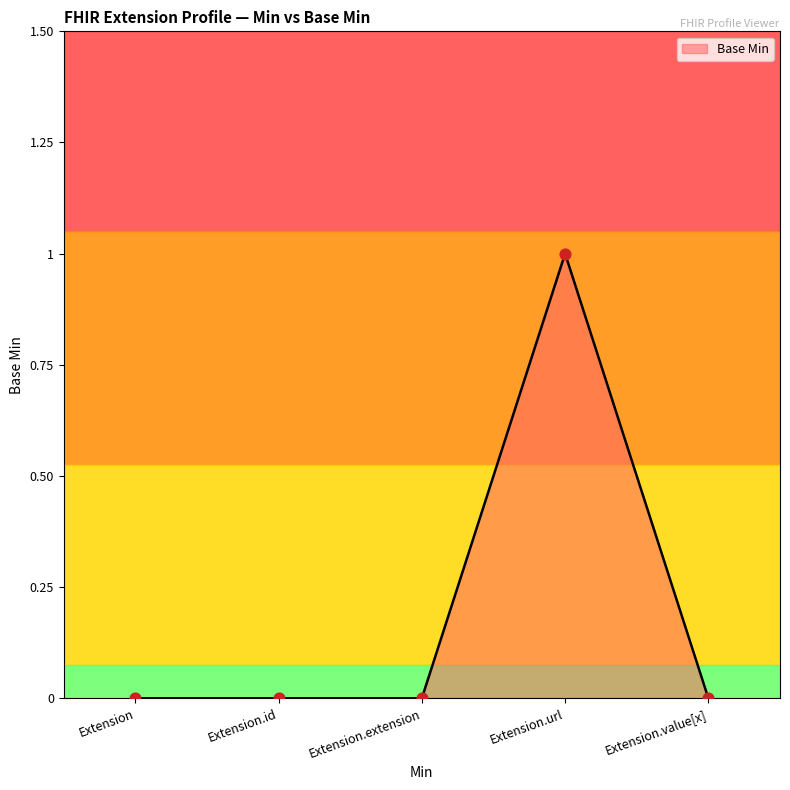

Between Extension.value[x] and Extension, which is larger?

Extension.value[x]